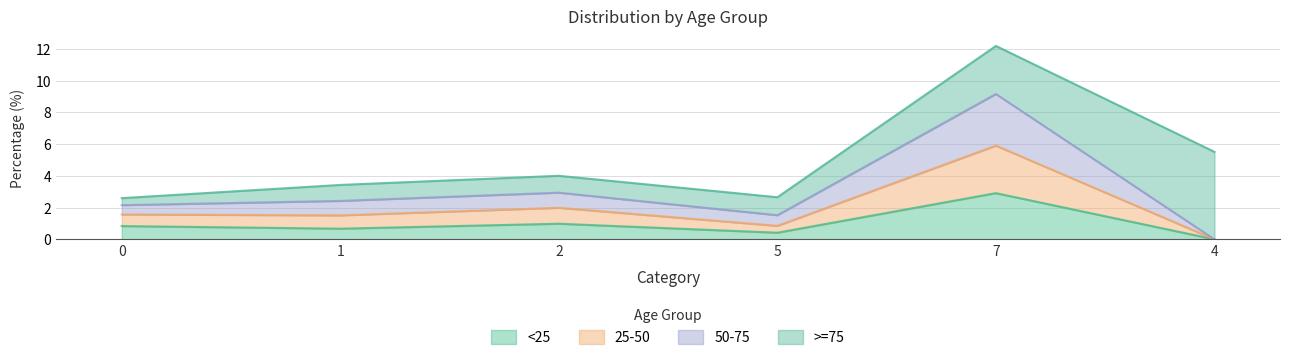

At which category is the sum across all series the highest?

7